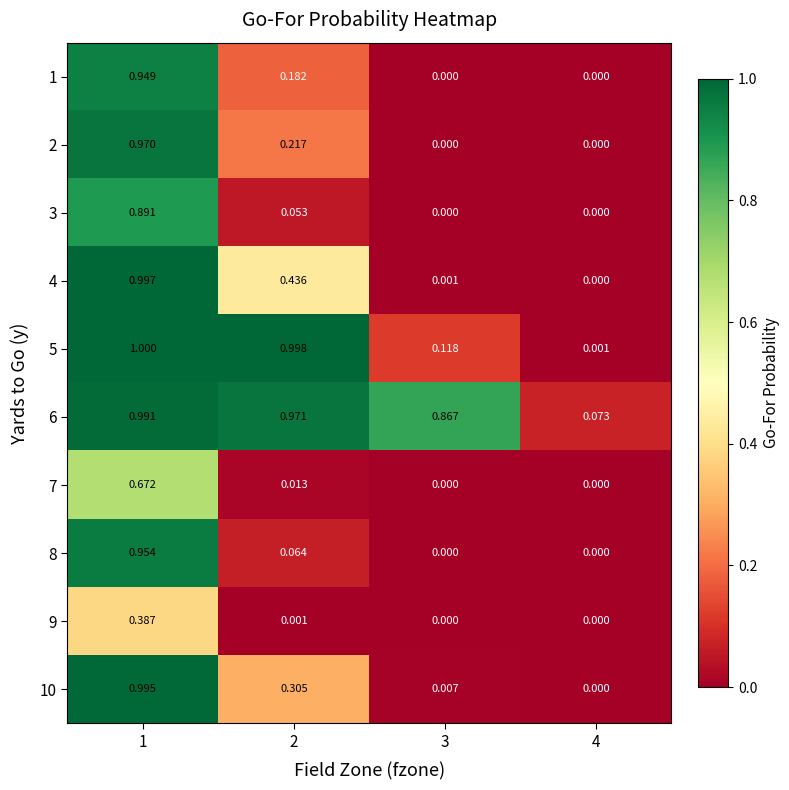

Is the value of 10 at 3 greater than the value of 4 at 1?

No